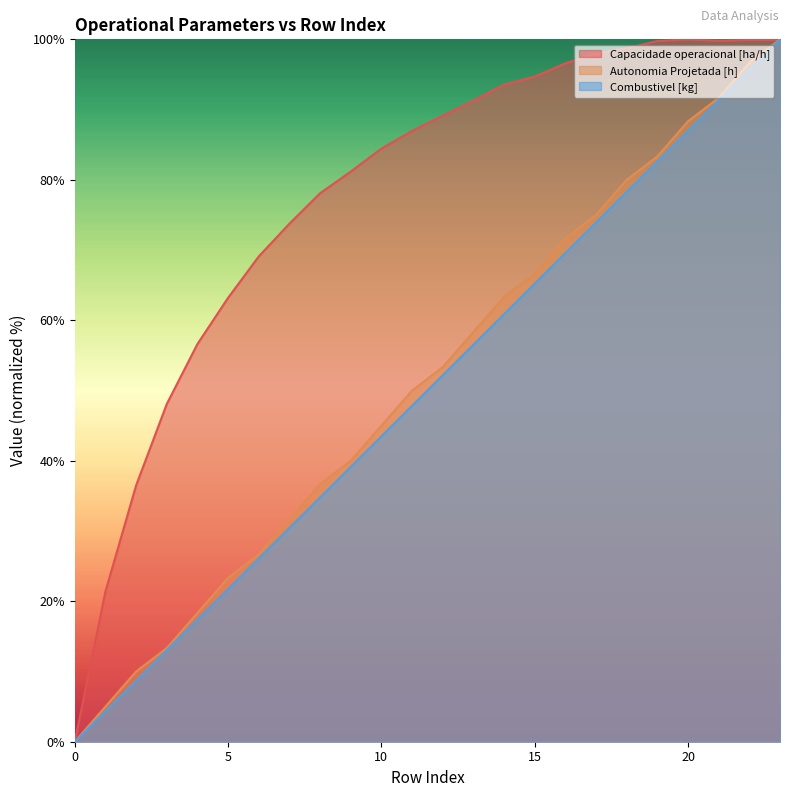

Rank the categories by Capacidade operacional [ha/h] value from highest to lowest.

20, 22, 23, 21, 19, 18, 17, 16, 15, 14, 13, 12, 11, 10, 9, 8, 7, 6, 5, 4, 3, 2, 1, 0